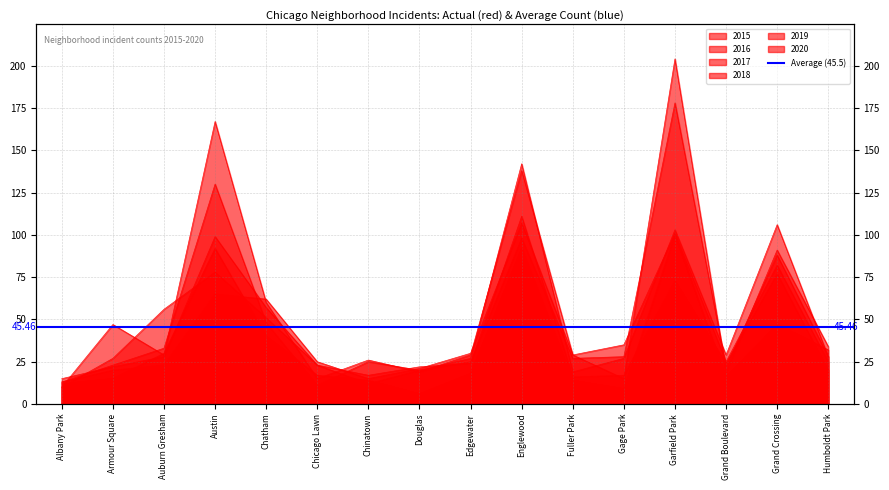

Rank the series at Grand Boulevard from highest to lowest value.

2016, 2017, 2015, 2018, 2019, 2020